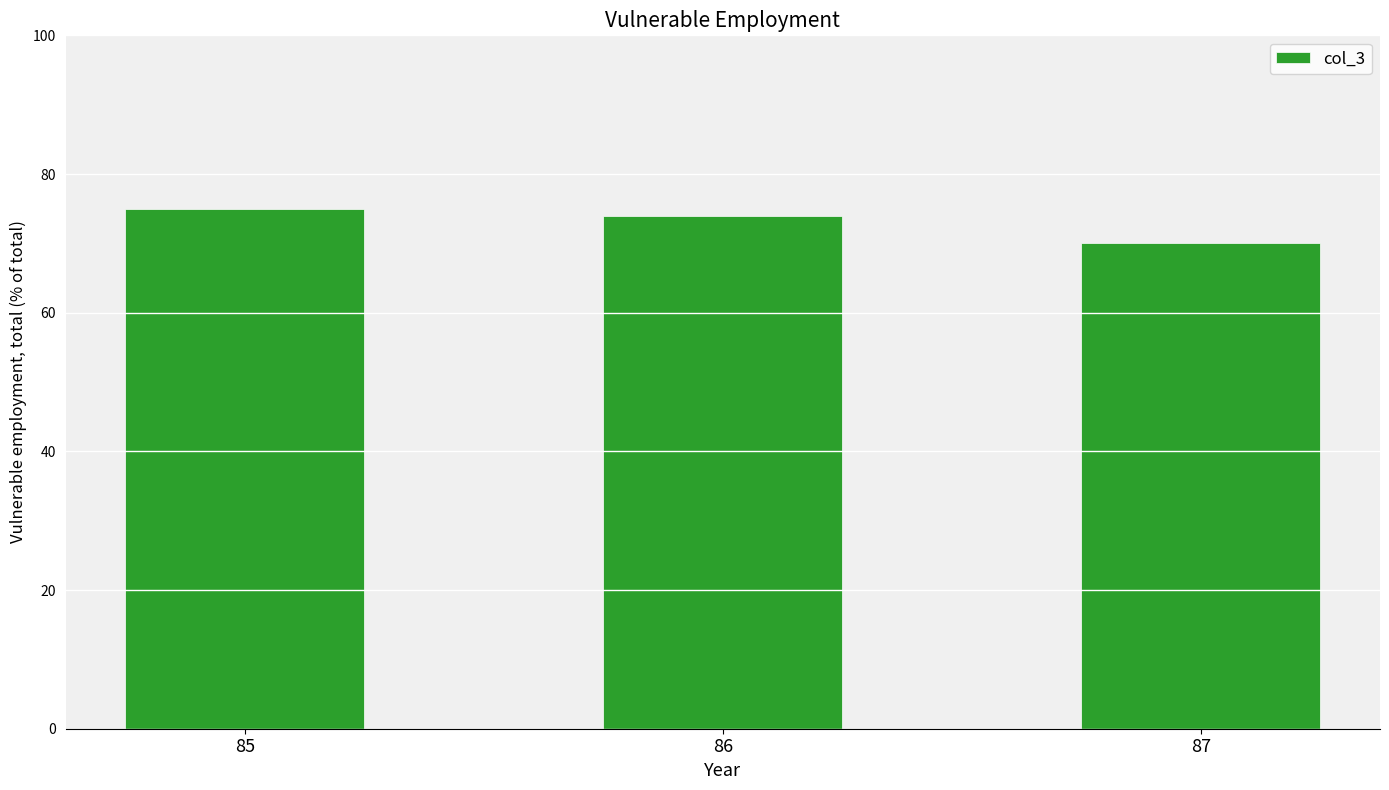

What is the maximum value shown in the chart?

75